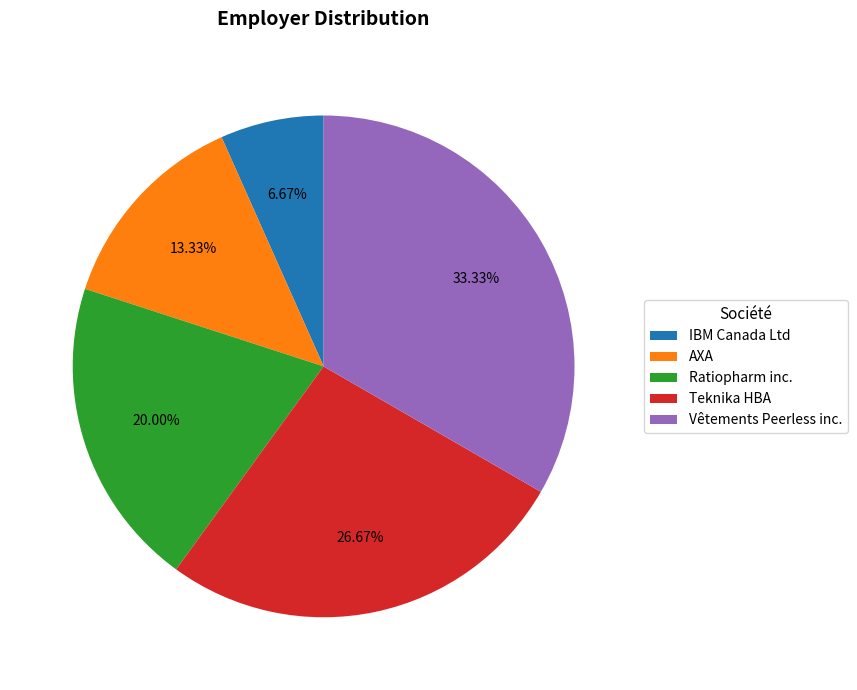

Is Vêtements Peerless inc. the majority of the pie?

No